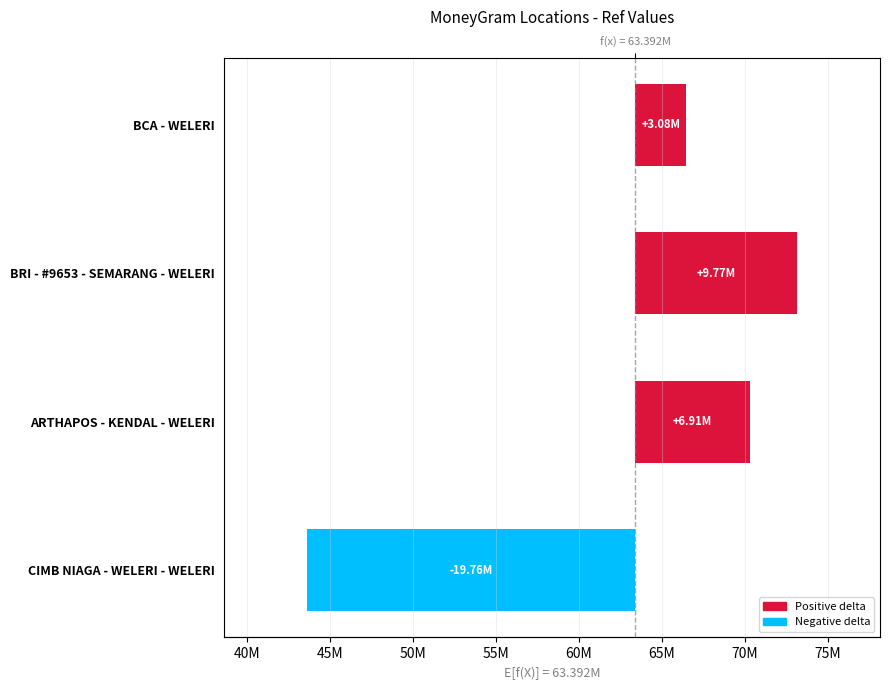

Rank the categories by value from highest to lowest.

BRI - #9653 - SEMARANG - WELERI, ARTHAPOS - KENDAL - WELERI, BCA - WELERI, CIMB NIAGA - WELERI - WELERI